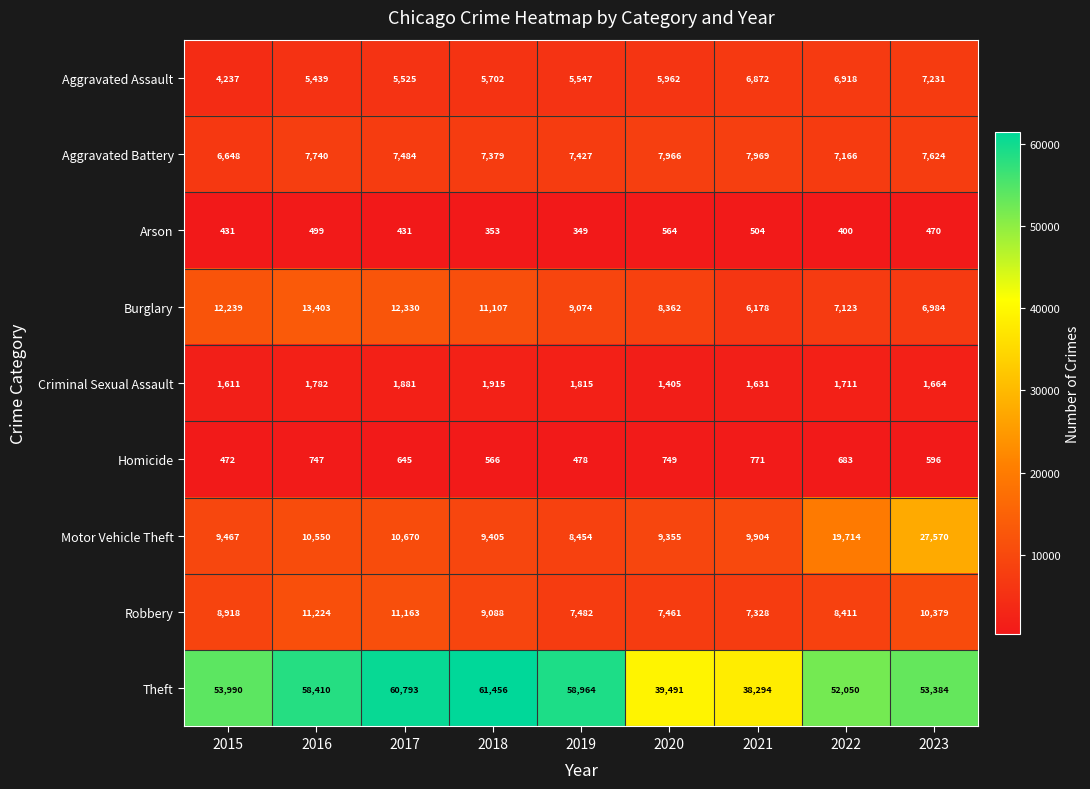

What is the approximate value of Motor Vehicle Theft at 2021, to the nearest 10?

9900